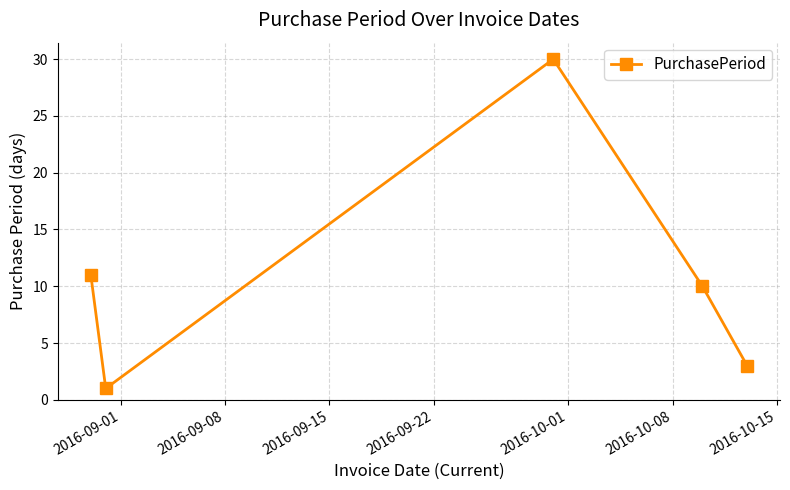

What is the difference between the maximum and minimum values?

29